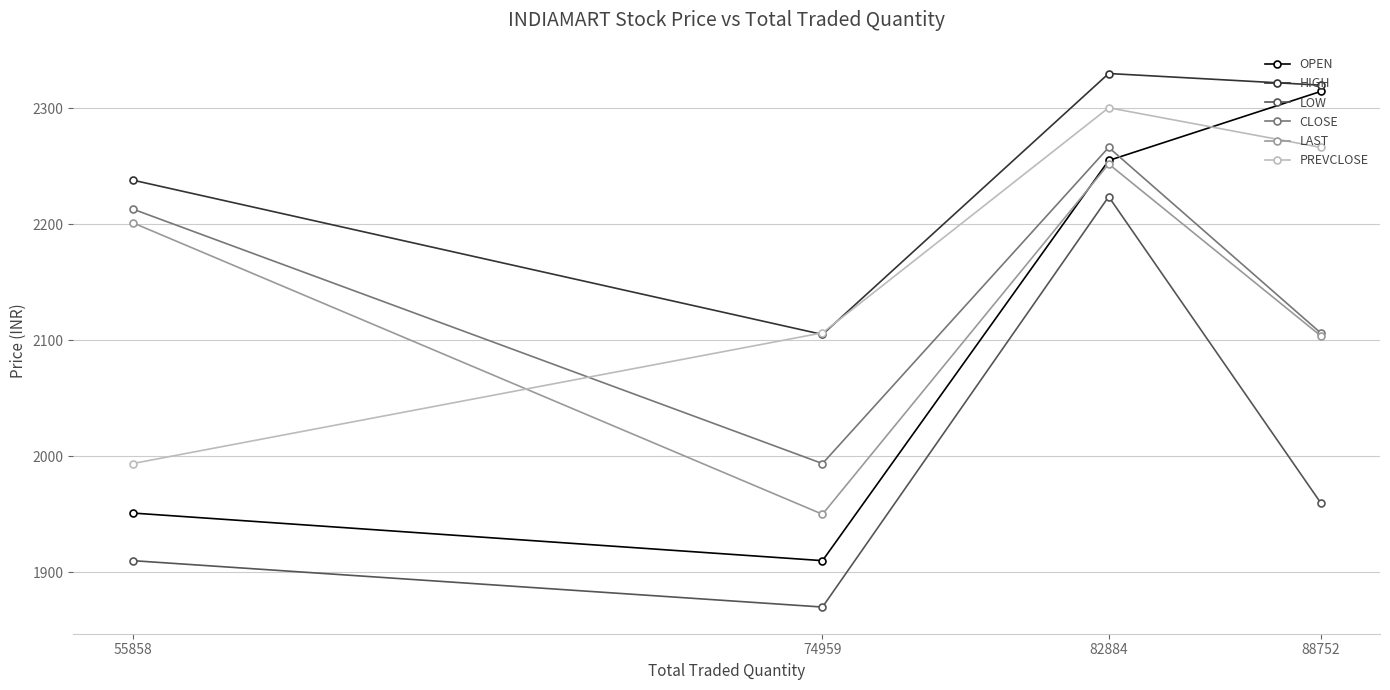

At how many categories does at least one series exceed 1909?

4